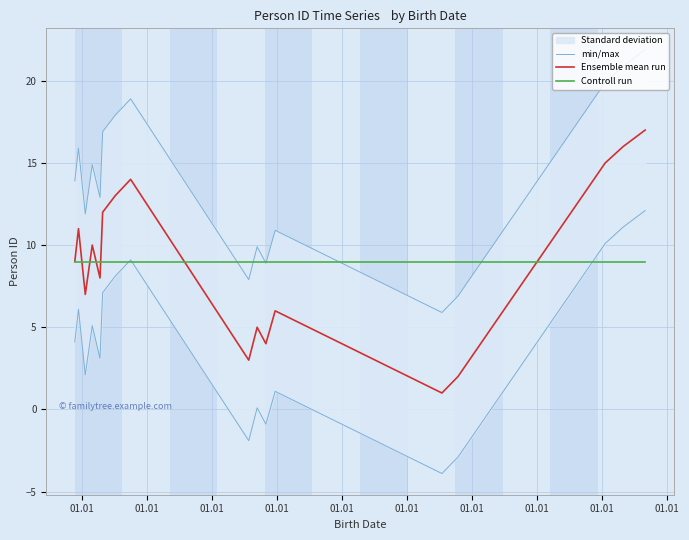

Reading left to right, list all the values displayed in this chart.

min/max: 13.9	15.9	11.9	14.9	12.9	16.9	17.9	18.9	7.9	9.9	8.9	10.9	5.9	6.9	19.9	20.9	21.9
Ensemble mean run: 9.0	11.0	7.0	10.0	8.0	12.0	13.0	14.0	3.0	5.0	4.0	6.0	1.0	2.0	15.0	16.0	17.0
Controll run: 9.0	9.0	9.0	9.0	9.0	9.0	9.0	9.0	9.0	9.0	9.0	9.0	9.0	9.0	9.0	9.0	9.0